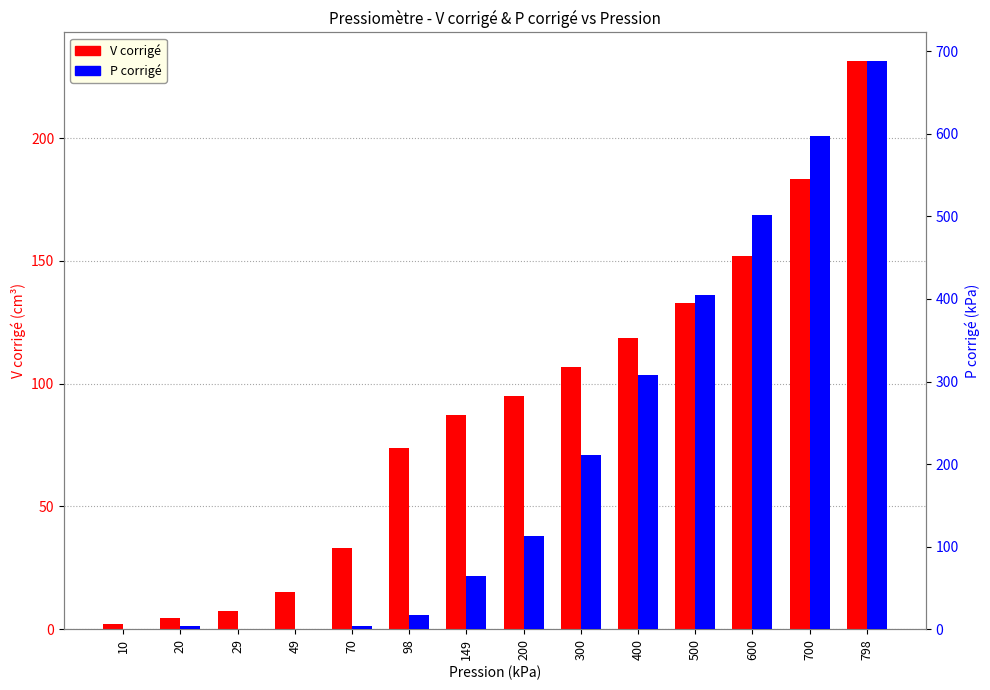

What is the value of the P corrigé bar at the 8th from the left?

113.2